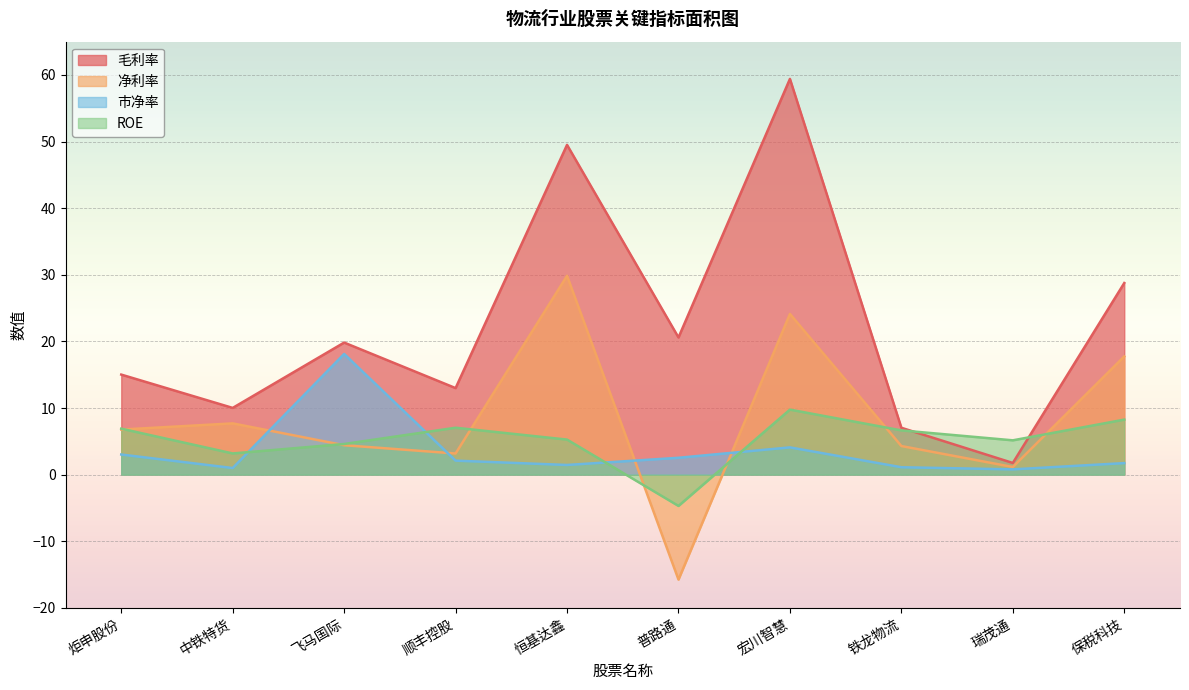

Reading left to right, transcribe all the data shown in this chart.

毛利率: 炬申股份=15.0	中铁特货=10.0	飞马国际=19.8	顺丰控股=13.0	恒基达鑫=49.5	普路通=20.6	宏川智慧=59.4	铁龙物流=7.0	瑞茂通=1.8	保税科技=28.8
净利率: 炬申股份=6.8	中铁特货=7.7	飞马国际=4.4	顺丰控股=3.2	恒基达鑫=29.8	普路通=-15.8	宏川智慧=24.1	铁龙物流=4.3	瑞茂通=1.1	保税科技=17.7
市净率: 炬申股份=3.0	中铁特货=1.0	飞马国际=18.1	顺丰控股=2.1	恒基达鑫=1.4	普路通=2.5	宏川智慧=4.1	铁龙物流=1.1	瑞茂通=0.8	保税科技=1.7
ROE: 炬申股份=6.9	中铁特货=3.2	飞马国际=4.6	顺丰控股=7.0	恒基达鑫=5.3	普路通=-4.7	宏川智慧=9.8	铁龙物流=6.6	瑞茂通=5.2	保税科技=8.3